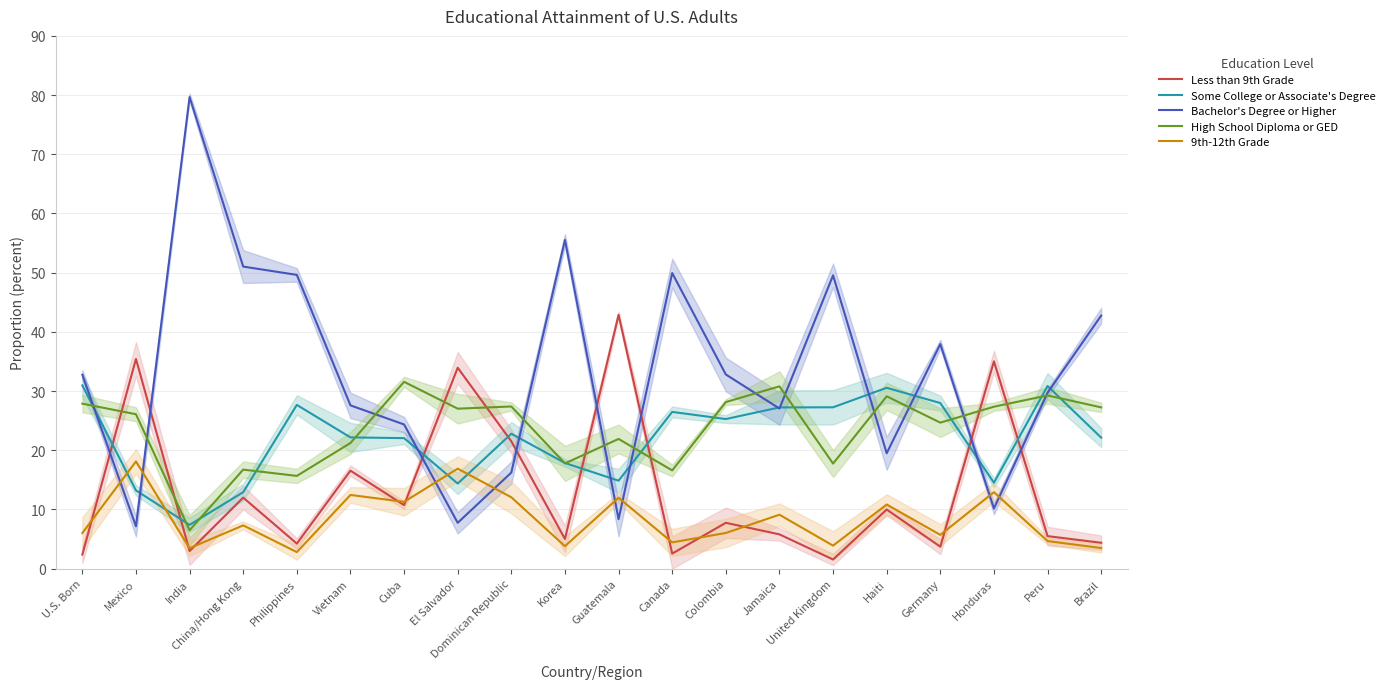

Which series has the largest total across all categories?

Bachelor's Degree or Higher